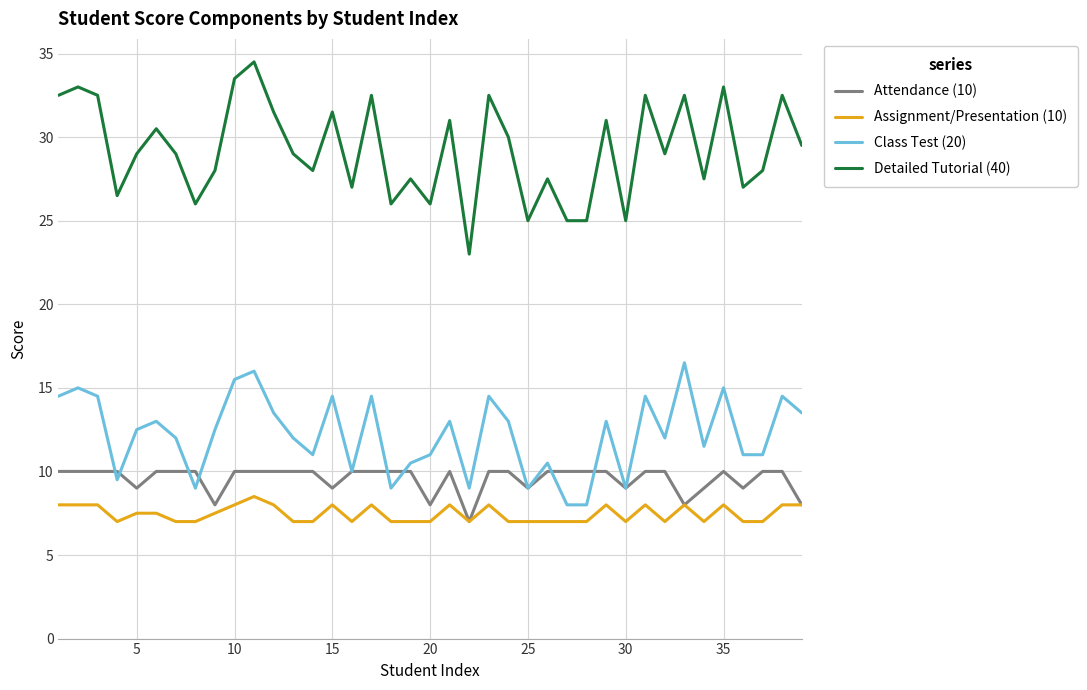

Which series has the largest range (max minus min)?

Detailed Tutorial (40)